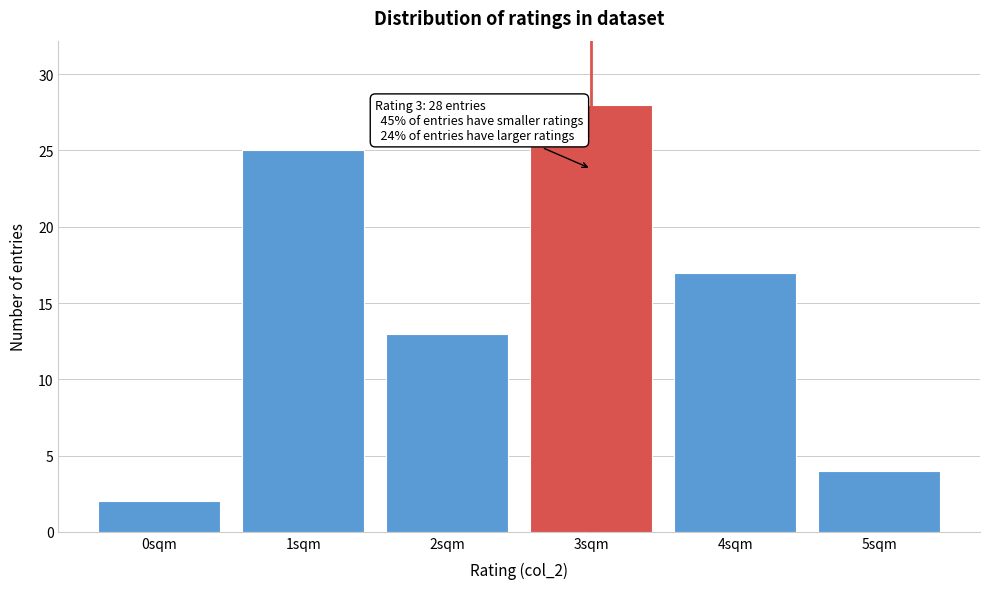

Which range on the x-axis has the tallest bar?

2.5 to 3.5